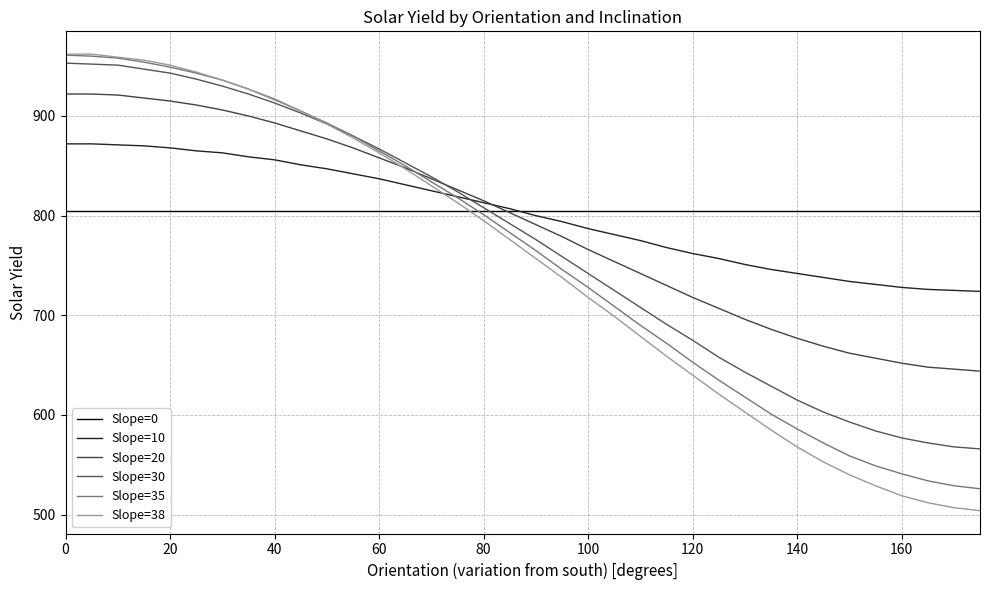

Does the chart have visible grid lines?

Yes